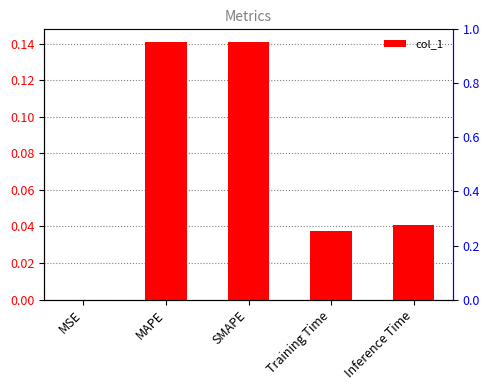

What is the sum of the values at SMAPE and MAPE?

0.3